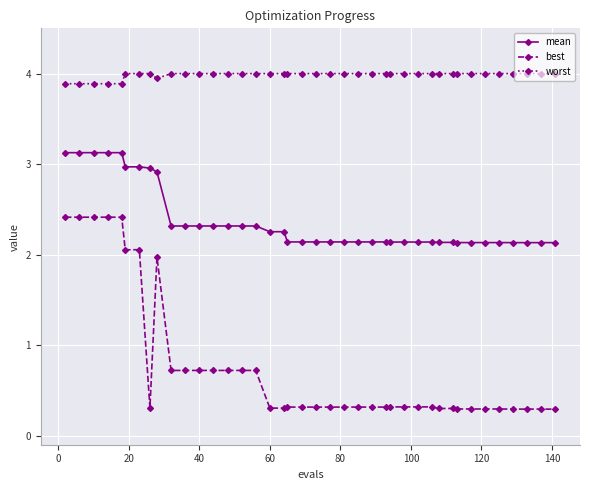

List the series in order of their overall mean, lowest first.

best, mean, worst